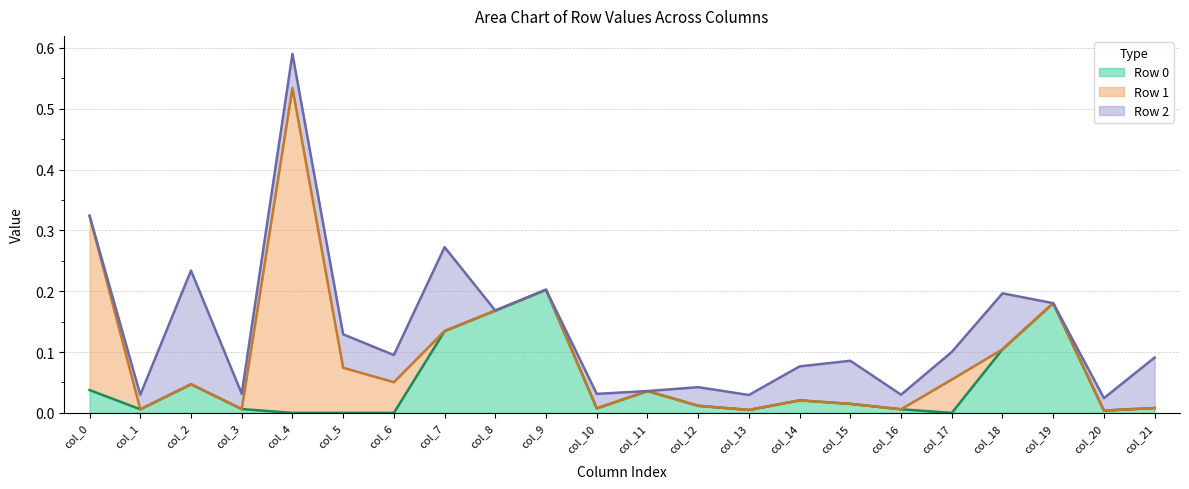

Where is the first local minimum for Row 2?

col_3